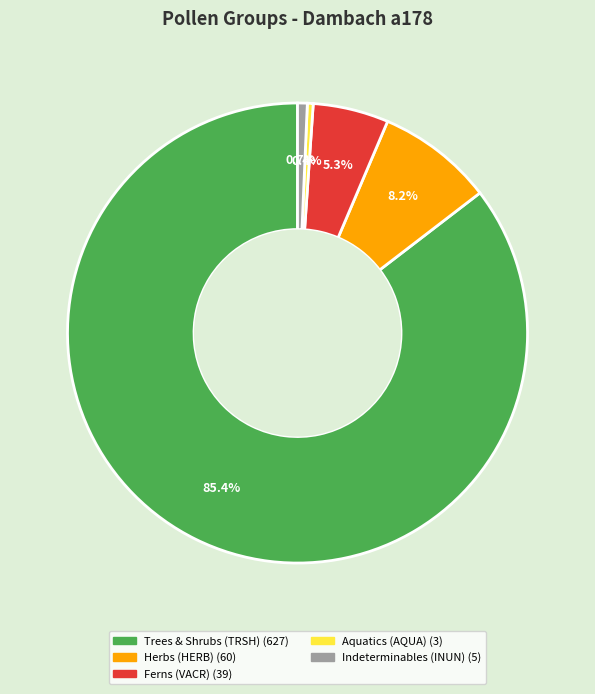

How many segments does this pie chart have?

5